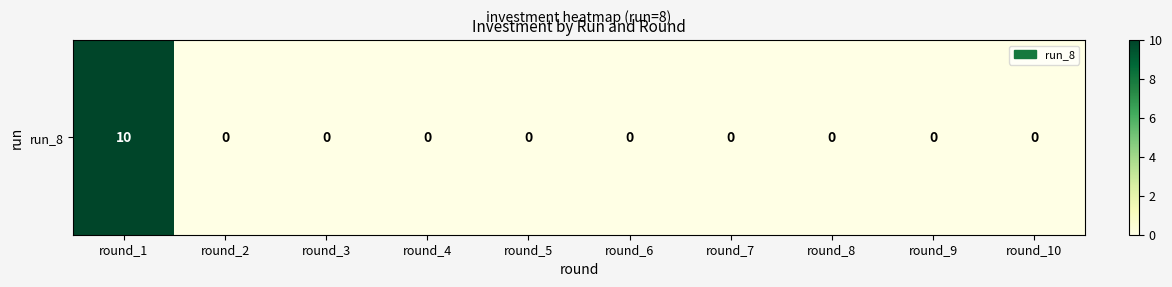

Between round_2 and round_3, which is larger?

round_2